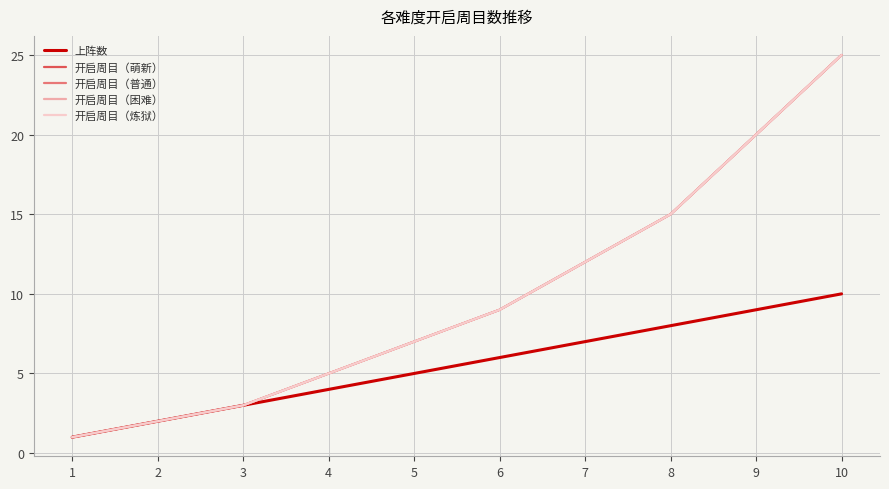

Reading left to right, what are all the values shown in this chart?

上阵数: 1=1	2=2	3=3	4=4	5=5	6=6	7=7	8=8	9=9	10=10
开启周目（萌新）: 1=1	2=2	3=3	4=5	5=7	6=9	7=12	8=15	9=20	10=25
开启周目（普通）: 1=1	2=2	3=3	4=5	5=7	6=9	7=12	8=15	9=20	10=25
开启周目（困难）: 1=1	2=2	3=3	4=5	5=7	6=9	7=12	8=15	9=20	10=25
开启周目（炼狱）: 1=1	2=2	3=3	4=5	5=7	6=9	7=12	8=15	9=20	10=25